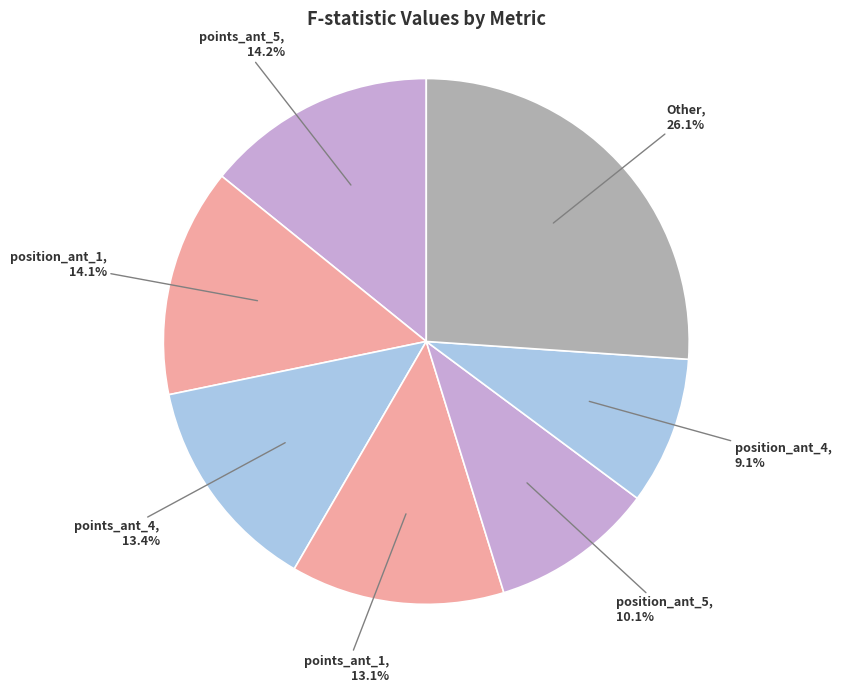

Count the number of slices in the pie.

7